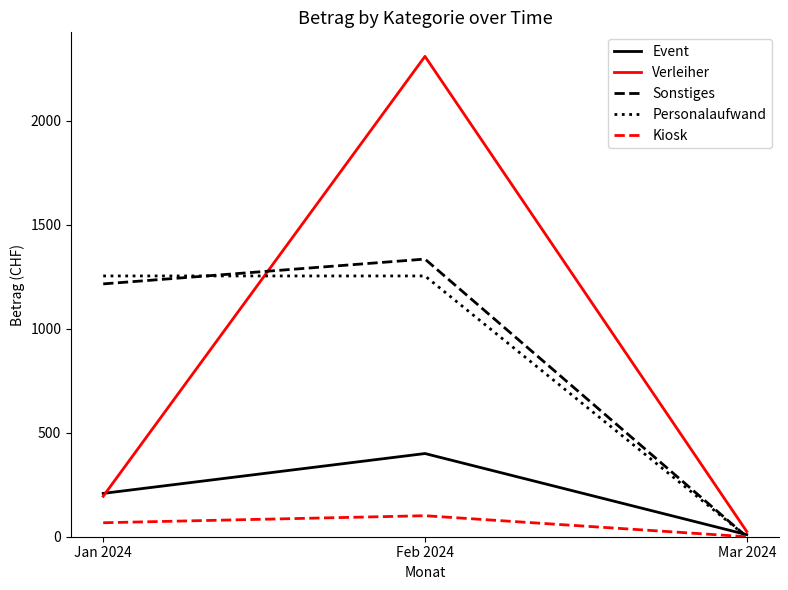

Rank the categories by Verleiher value from lowest to highest.

Mar 2024, Jan 2024, Feb 2024